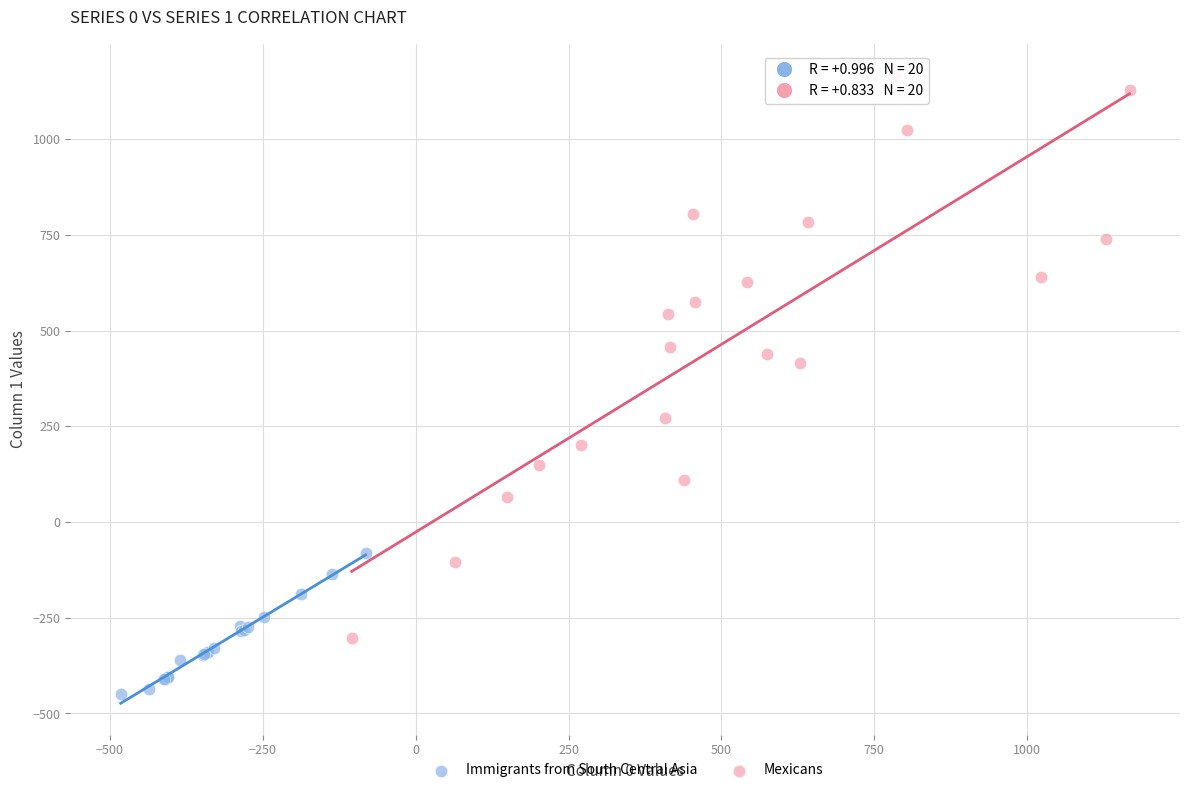

Which series contains the lowest Y value?

Immigrants from South Central Asia